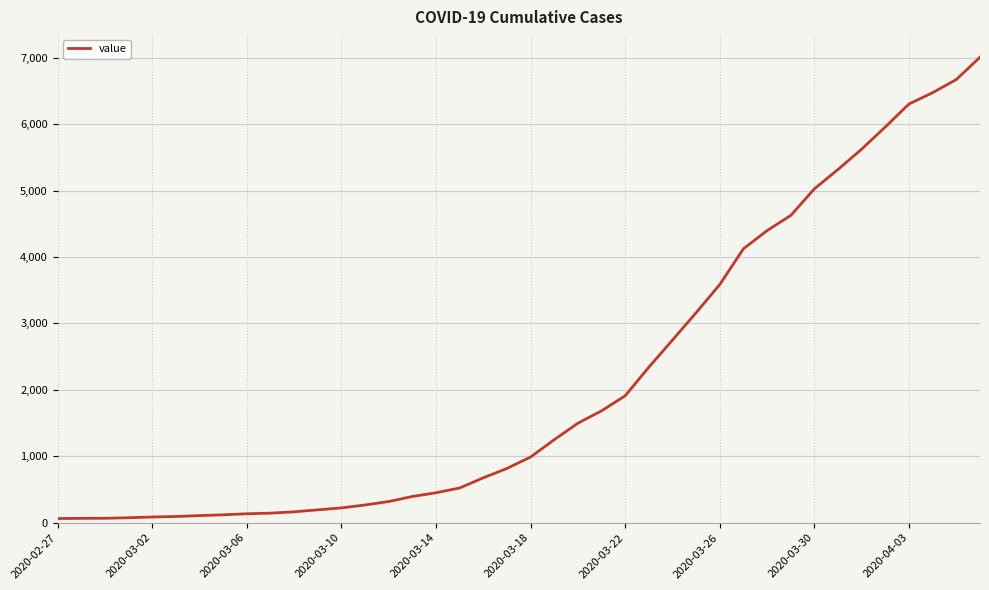

What is the maximum value shown in the chart?

7007